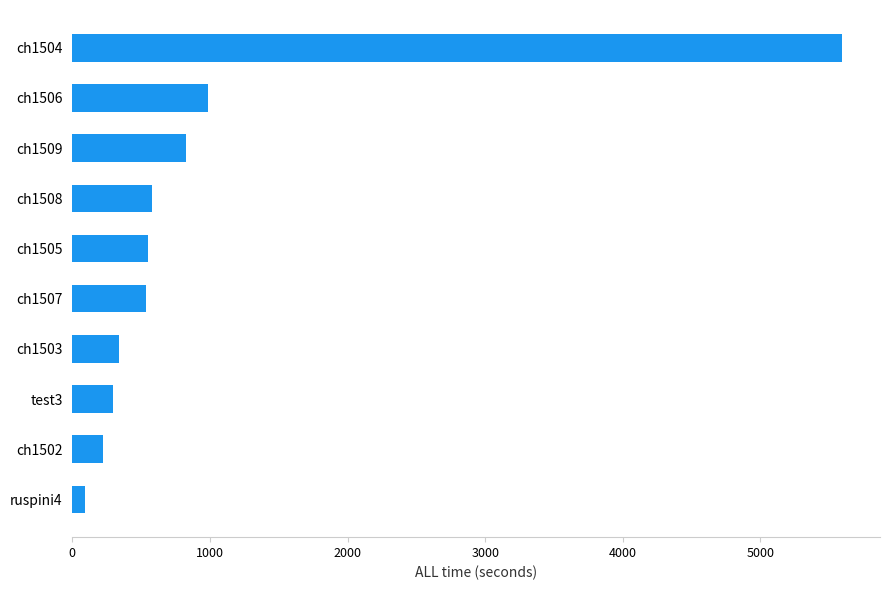

What is the sum of all values?

10017